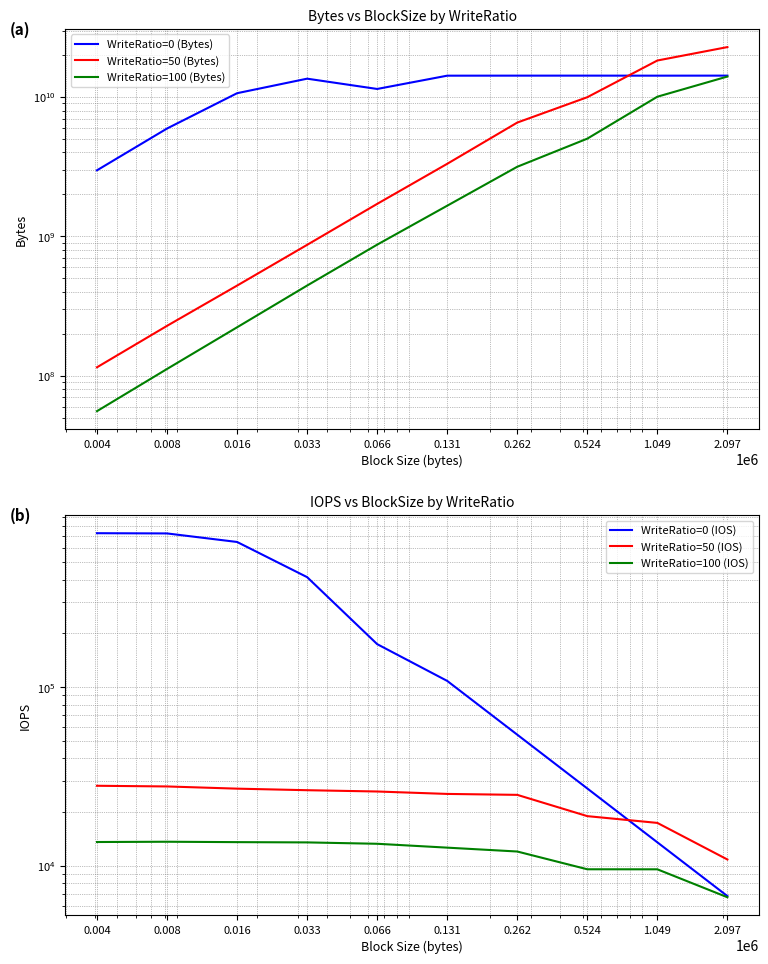

What is the value of the WriteRatio=100 (Bytes) point at the 2nd from the left?

112009216